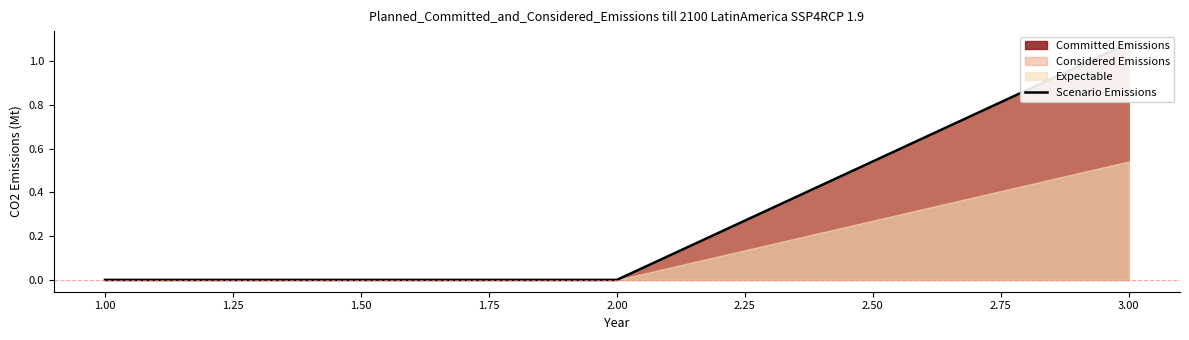

Reading left to right, transcribe all the data shown in this chart.

0.0	0.0	1.1